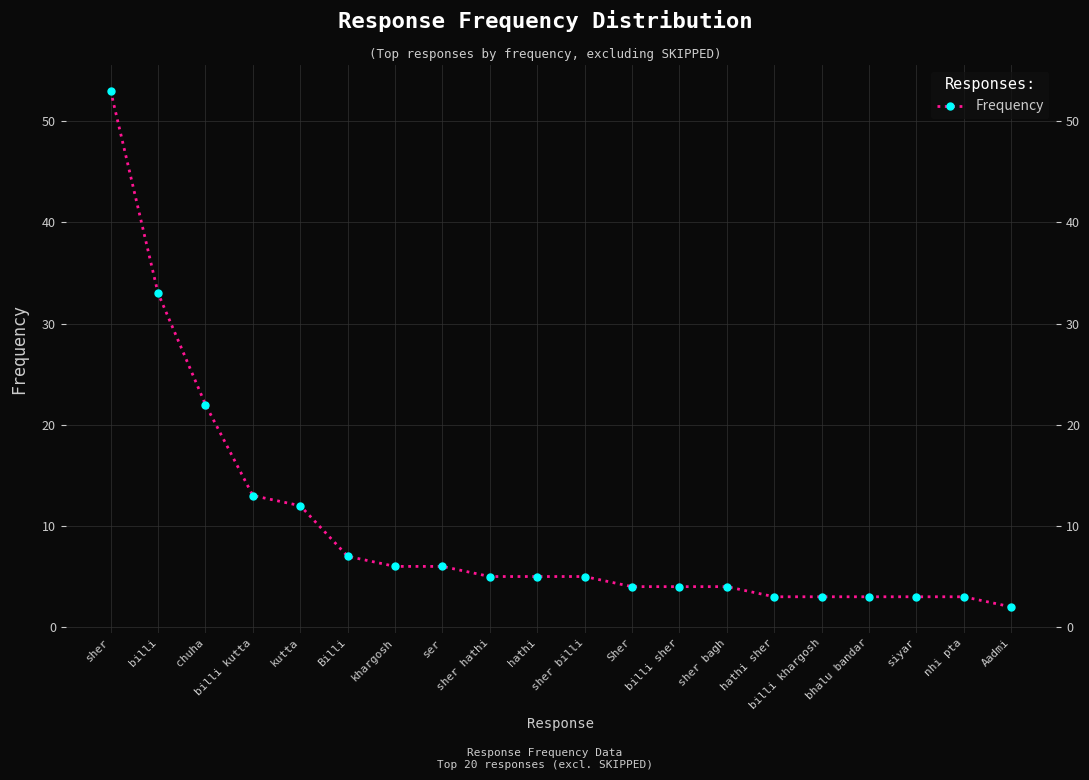

What is the label of the 6th point from the right?

hathi sher